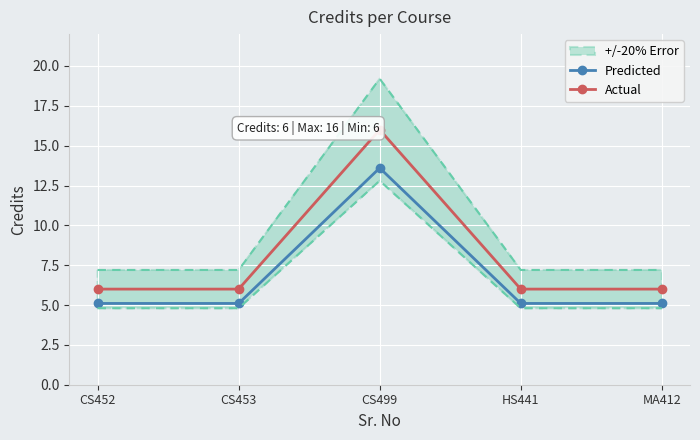

Between CS452 and CS453, which is larger?

CS452